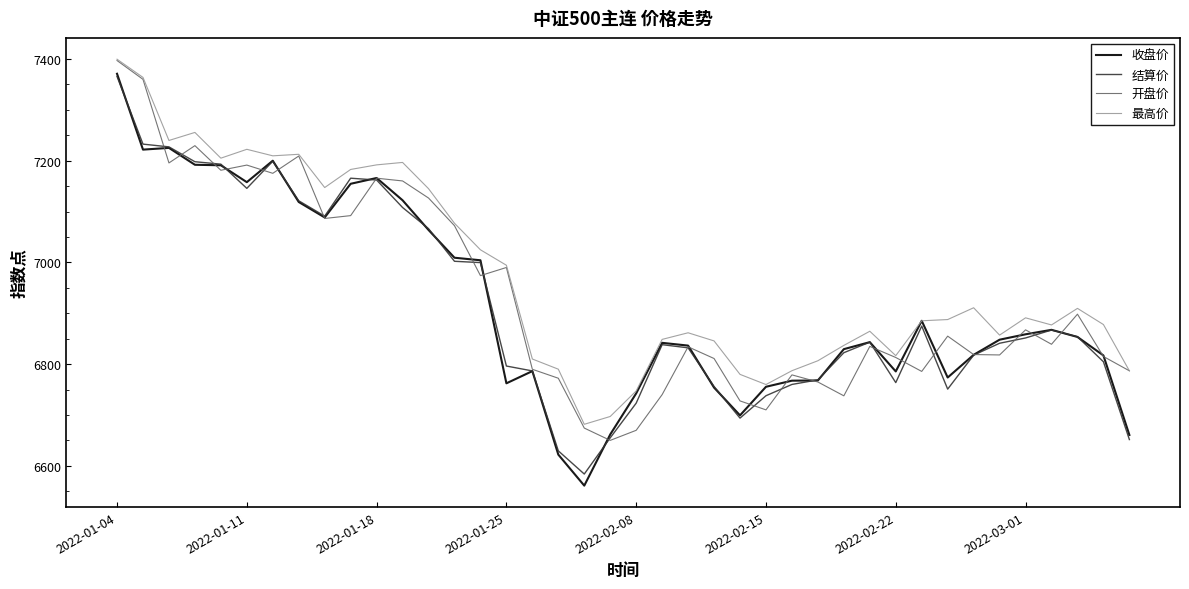

What is the maximum value for 结算价?

7365.6